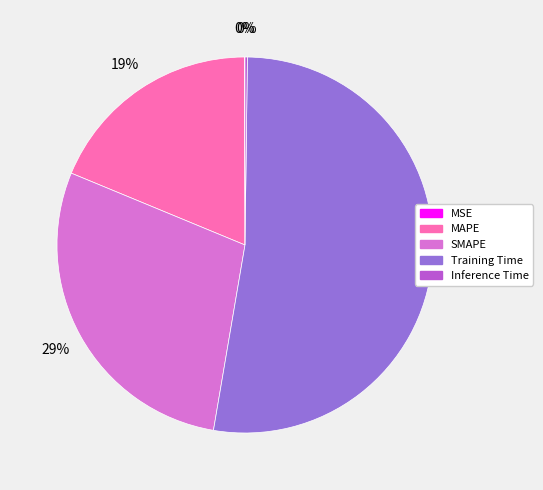

What is the ratio of the value at MAPE to the value at Training Time?

0.4